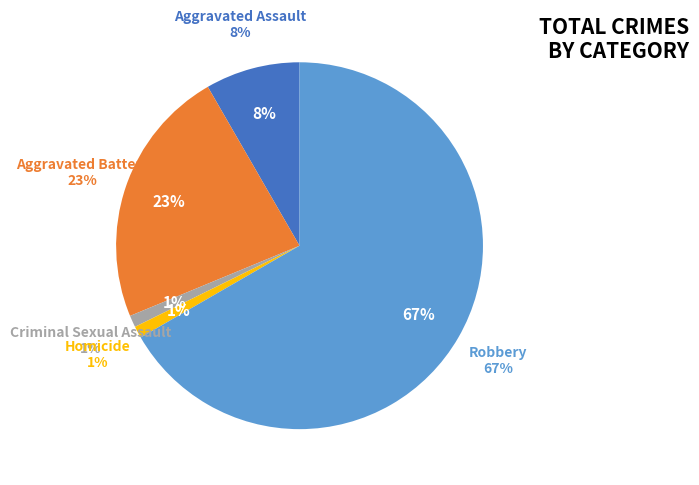

To the nearest percent, what portion does Aggravated Battery represent?

23%